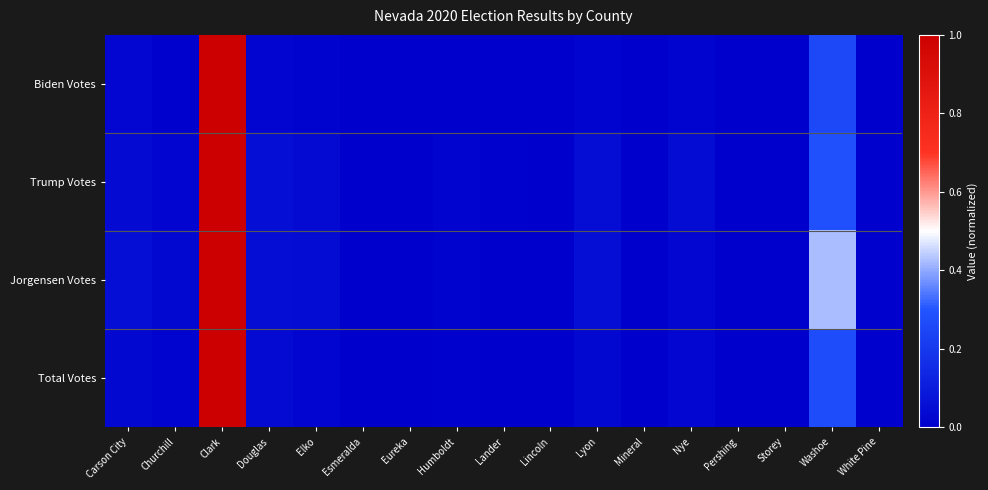

Rank the series by their average value, from lowest to highest.

Biden Votes, Total Votes, Trump Votes, Jorgensen Votes